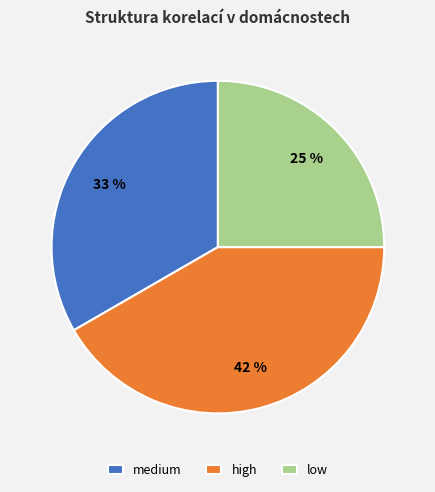

Is the sum of medium and low greater than half?

Yes